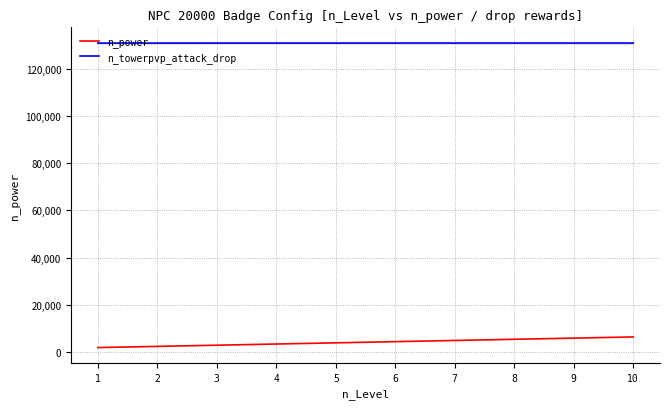

True or false: n_towerpvp_attack_drop and n_power cross at least once.

False